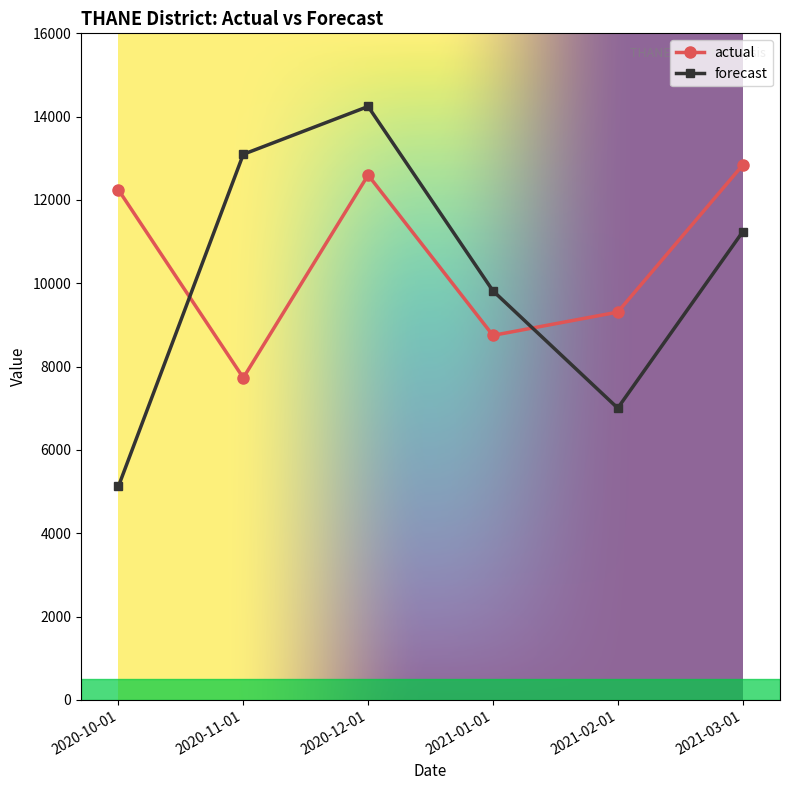

True or false: actual has a value of 17596.9 at 2020-10-01.

False